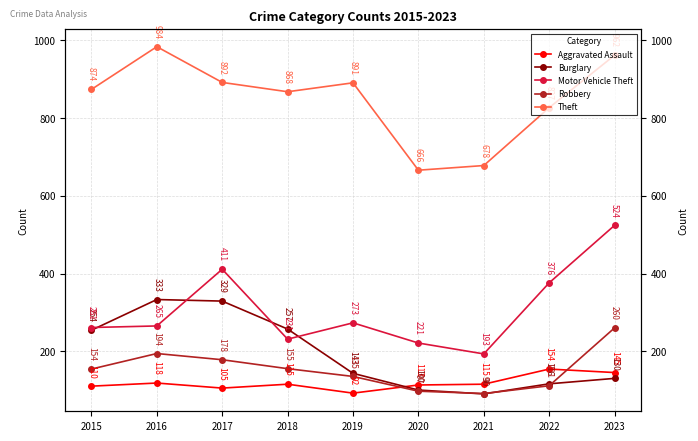

What is the difference between the Burglary values at 2019 and 2015?

111